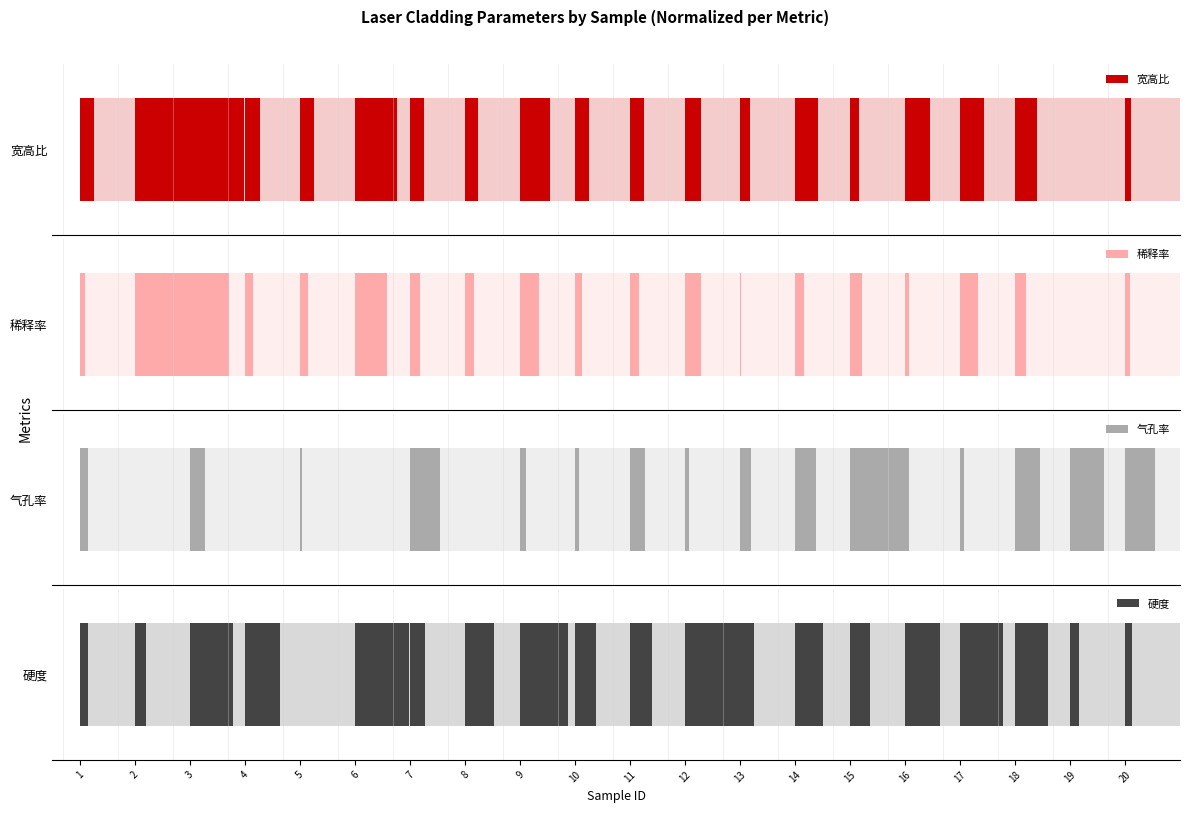

Read the 硬度 value at 8.

0.5